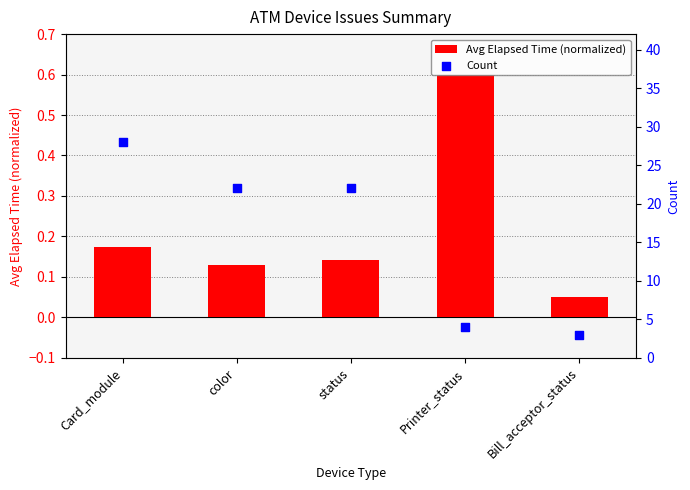

What are all the series names shown in the legend?

Avg Elapsed Time (normalized), Count